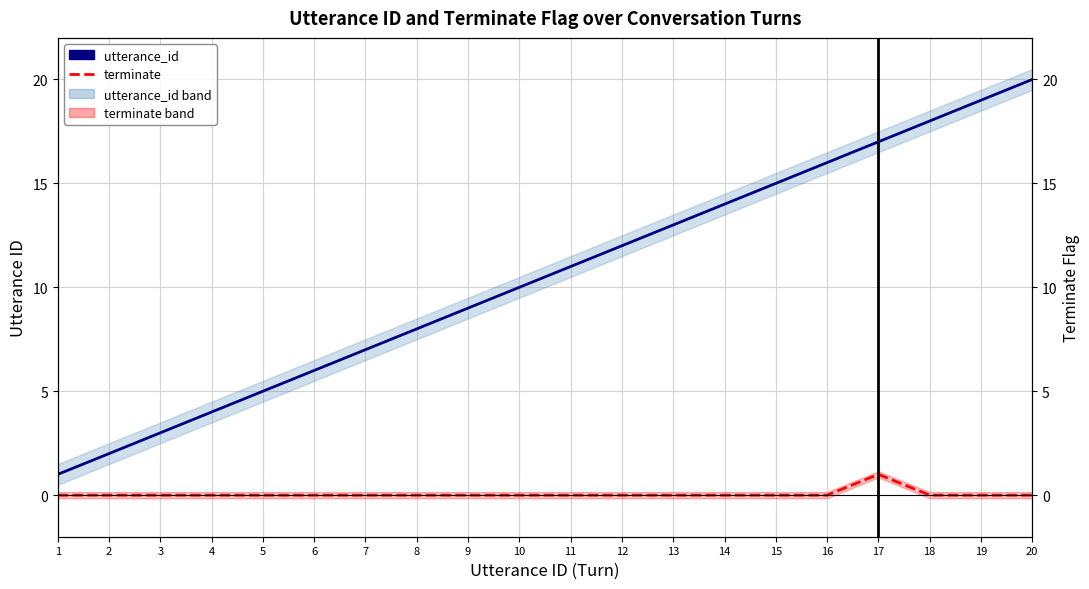

At which category is the sum across all series the highest?

20